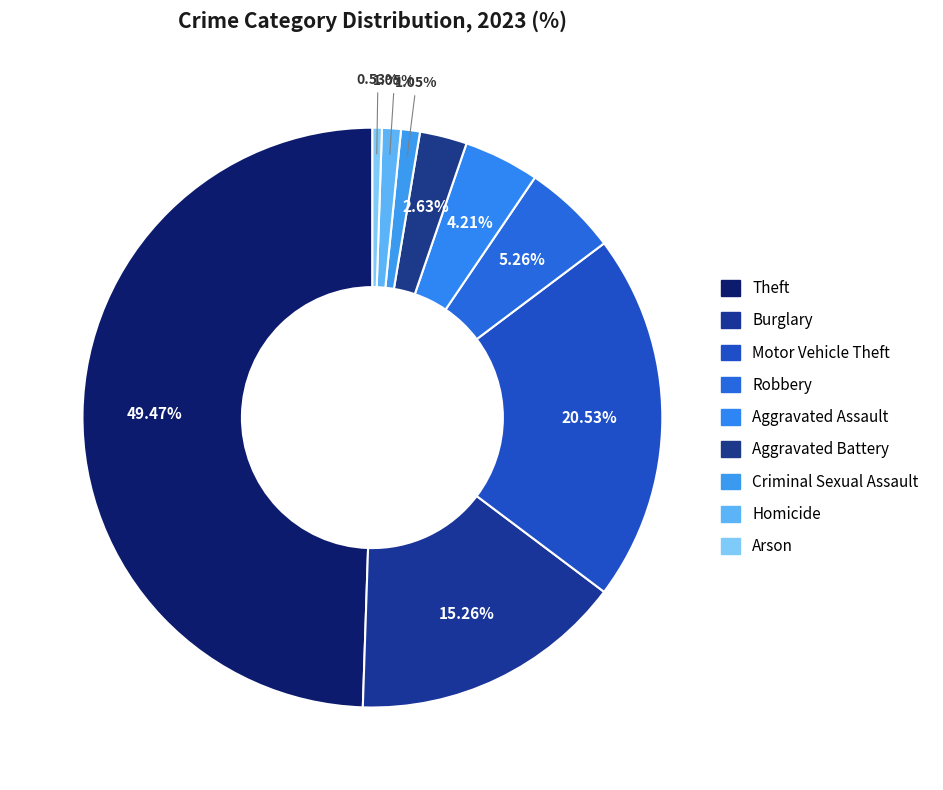

Count the number of slices in the pie.

9